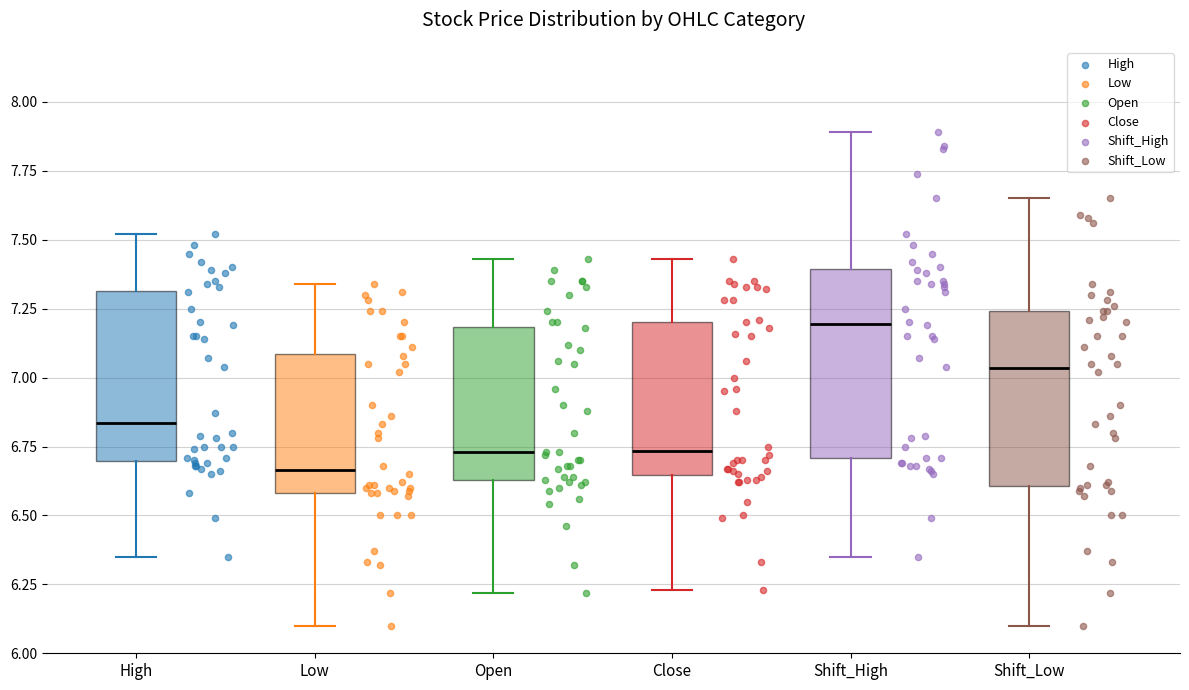

Where does the lower whisker of the box for Low end on the y-axis? The values are not printed on the chart, so give them approximately, as read against the axis.

6.10